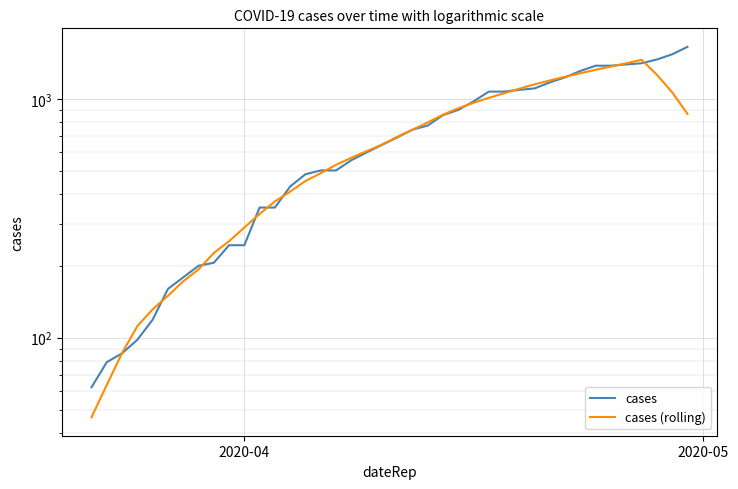

Is this an area chart (filled region under the line)?

No